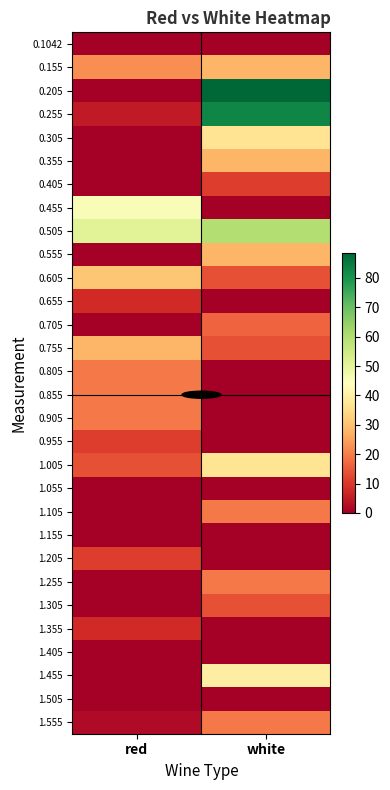

Reading right to left, extract all data points from this chart.

0.1042: white=0.0	red=0.0
0.155: white=28.0	red=22.2
0.205: white=88.4	red=0.0
0.255: white=82.7	red=5.0
0.305: white=36.6	red=0.0
0.355: white=28.0	red=0.0
0.405: white=10.7	red=0.0
0.455: white=0.0	red=45.3
0.505: white=59.7	red=51.0
0.555: white=28.0	red=0.0
0.605: white=13.6	red=30.9
0.655: white=0.0	red=7.8
0.705: white=16.5	red=0.0
0.755: white=13.6	red=28.0
0.805: white=0.0	red=19.4
0.855: white=0.0	red=19.4
0.905: white=0.0	red=19.4
0.955: white=0.0	red=10.7
1.005: white=36.6	red=13.6
1.055: white=0.0	red=0.0
1.105: white=19.4	red=0.0
1.155: white=0.0	red=0.0
1.205: white=0.0	red=10.7
1.255: white=19.4	red=0.0
1.305: white=13.6	red=0.0
1.355: white=0.0	red=7.8
1.405: white=0.0	red=0.0
1.455: white=39.5	red=0.0
1.505: white=0.0	red=0.0
1.555: white=19.4	red=2.1